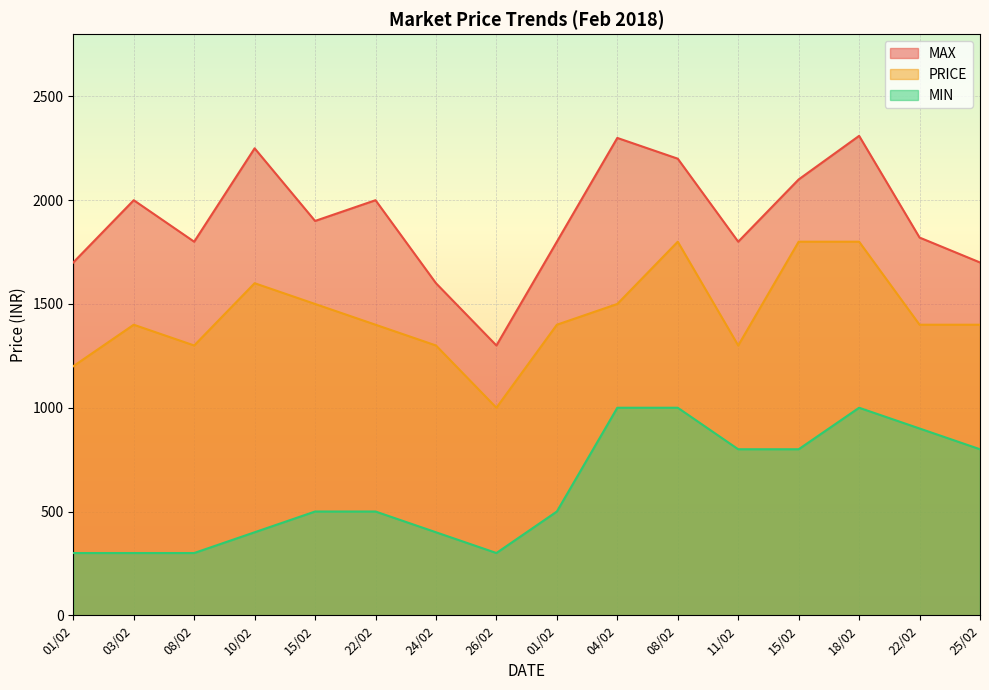

What is the difference between the maximum and minimum values in the PRICE series?

800